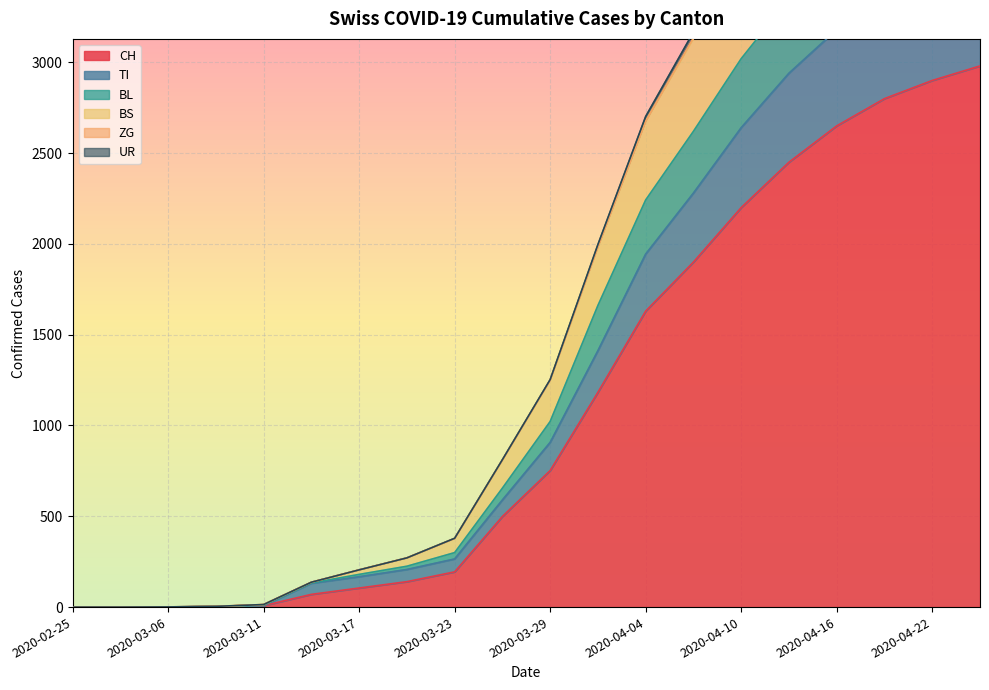

The value of CH at 2020-03-23 is 300. True or false?

False